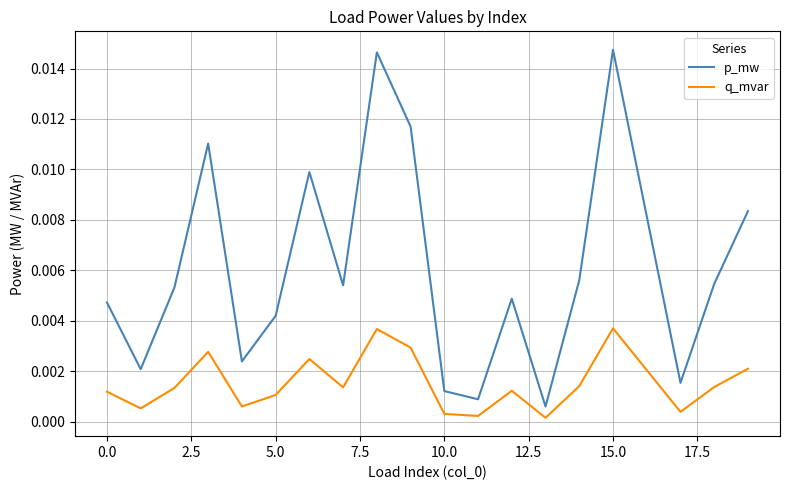

What are all the series names shown in the legend?

p_mw, q_mvar